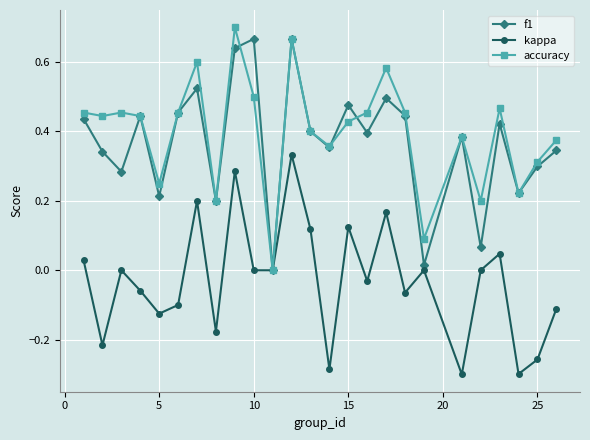

True or false: f1 has more than 2 points higher than both neighbors.

True